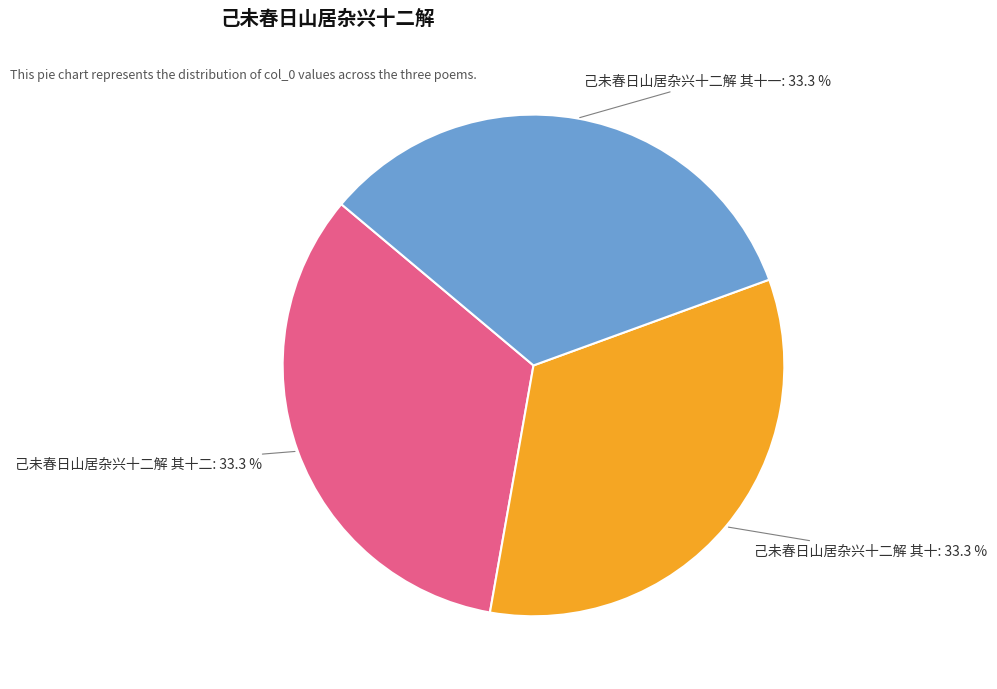

What is the ratio of the value at 己未春日山居杂兴十二解 其十一 to the value at 己未春日山居杂兴十二解 其十?

1.0